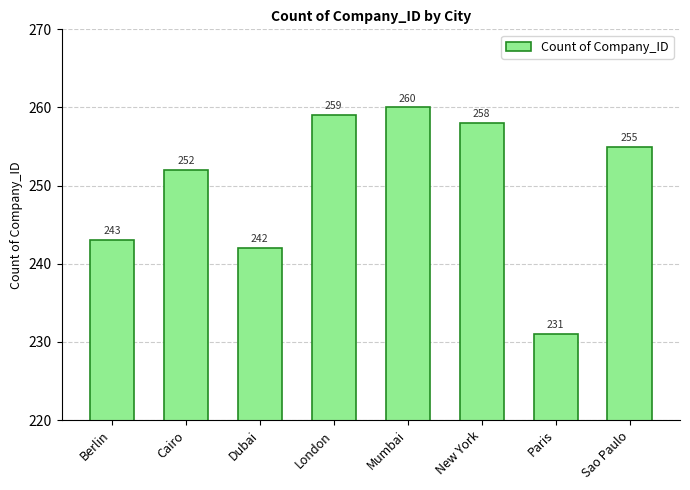

How many bars are there in total?

8